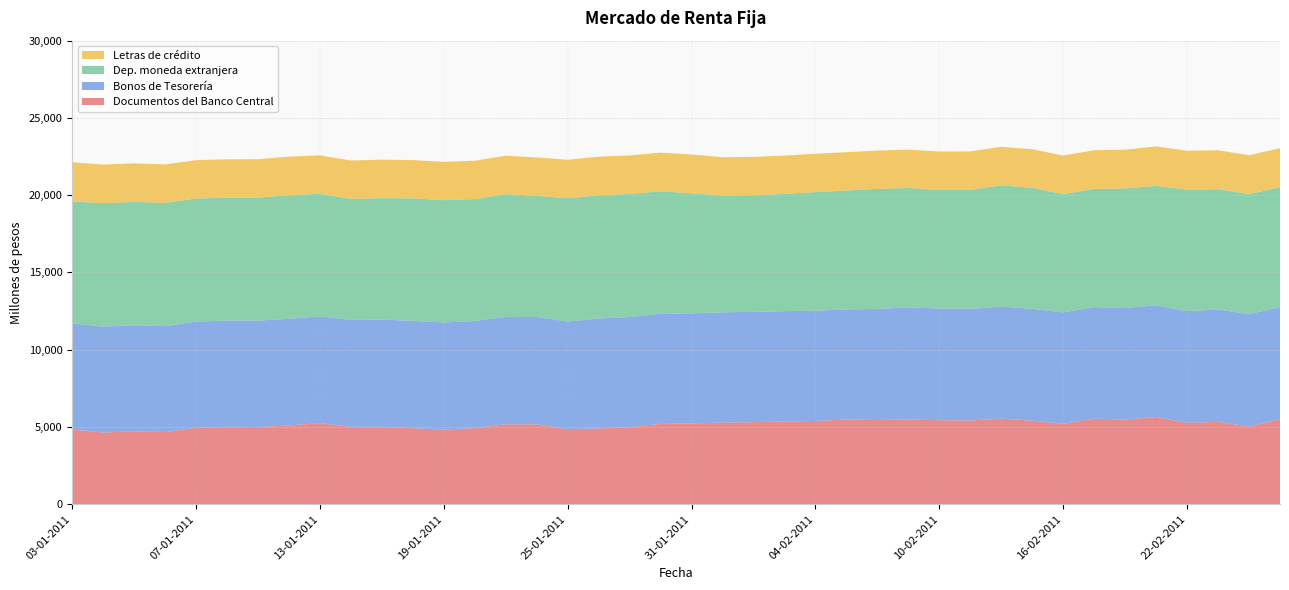

Reading left to right, transcribe all the data shown in this chart.

Documentos del Banco Central: 4829	4638	4715	4665	4940	5008	4995	5090	5248	5002	5010	4916	4824	4924	5170	5162	4856	4904	4977	5197	5227	5278	5307	5351	5386	5477	5509	5479	5435	5418	5539	5403	5198	5535	5474	5642	5265	5328	5022	5501
Bonos de Tesorería: 6877	6853	6866	6859	6874	6876	6888	6906	6908	6925	6942	6946	6937	6932	6954	6954	6963	7115	7134	7122	7123	7140	7143	7145	7132	7129	7135	7259	7230	7229	7252	7237	7216	7225	7223	7229	7232	7271	7276	7264
Dep. moneda extranjera: 7888	7990	7983	7979	7973	7950	7958	8008	7933	7829	7855	7931	7914	7891	7945	7840	7979	7980	7968	7935	7765	7564	7552	7586	7682	7693	7765	7727	7667	7695	7845	7835	7654	7644	7742	7728	7861	7789	7772	7750
Letras de crédito: 2541	2497	2497	2488	2482	2488	2488	2491	2489	2486	2491	2477	2482	2482	2486	2486	2495	2493	2494	2496	2520	2475	2477	2479	2482	2481	2477	2483	2490	2492	2495	2497	2497	2506	2506	2557	2517	2519	2517	2521